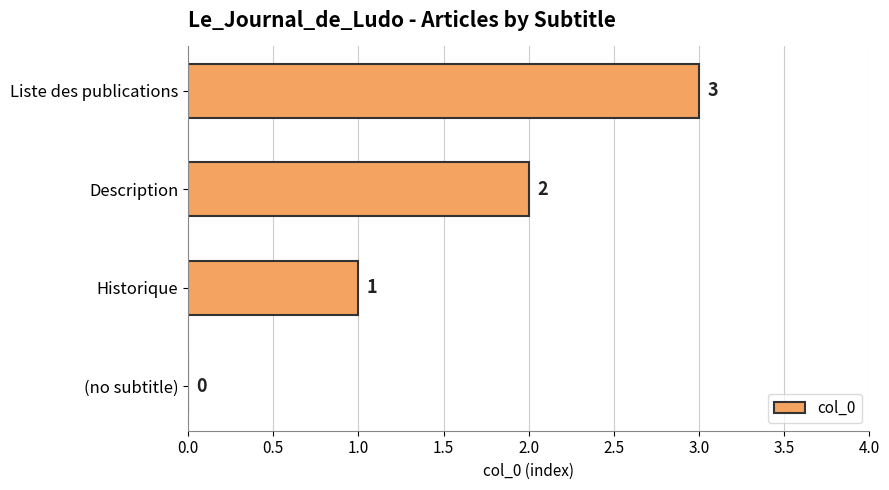

The value at Description is 1. True or false?

False